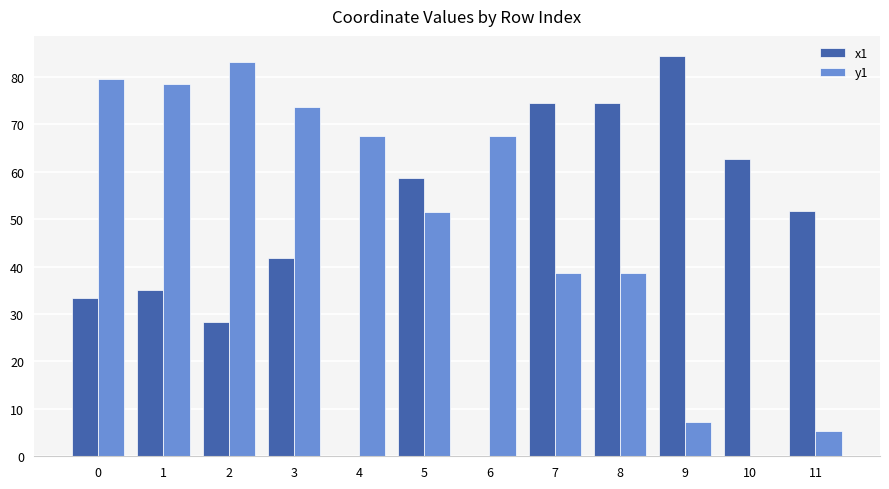

Which series has the largest total across all categories?

y1